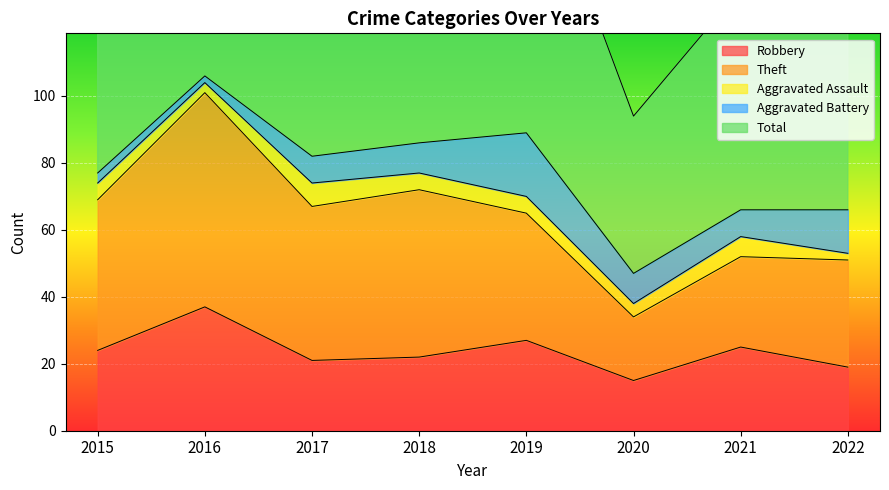

Which series has the widest spread of values?

Total